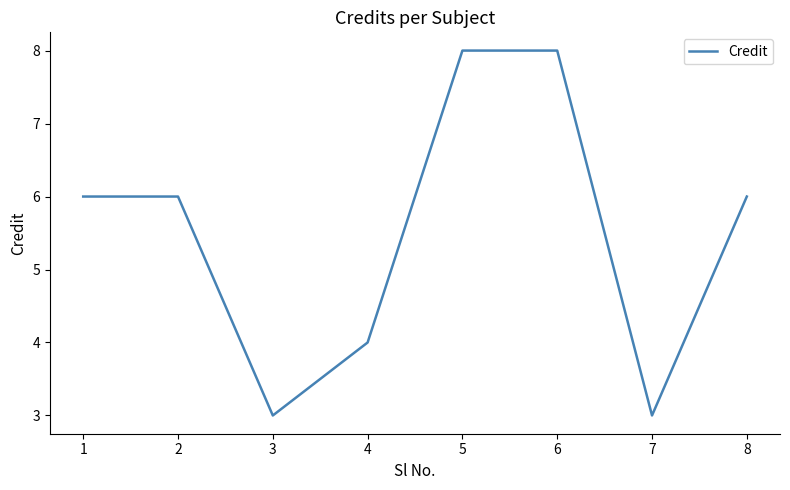

How many distinct data groups are displayed?

1